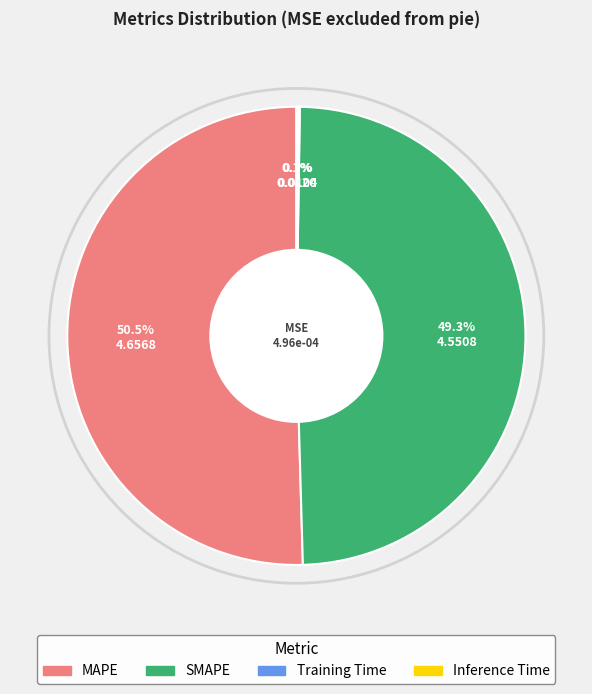

Is MAPE the majority of the pie?

Yes